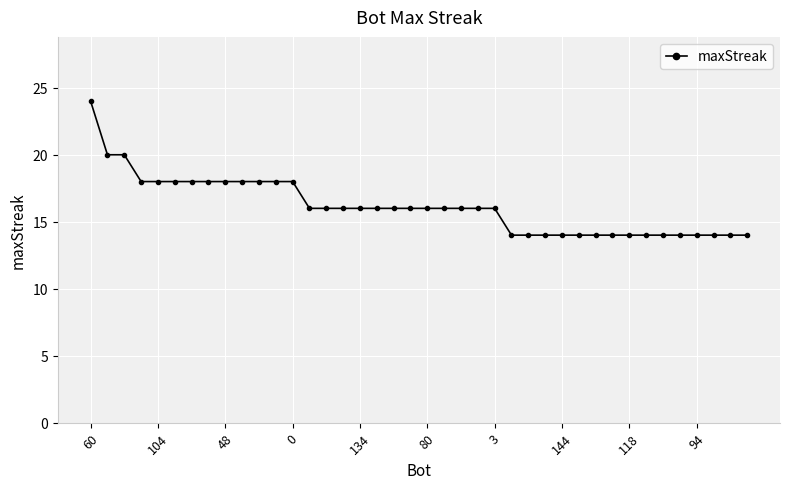

What is the difference between the second highest and second lowest values?

6